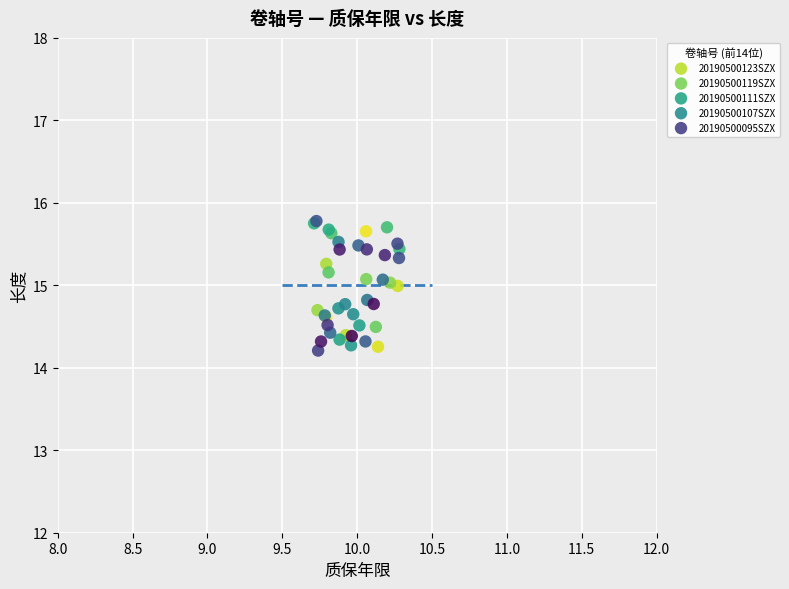

Which series has the widest spread of Y values?

20190500107SZX